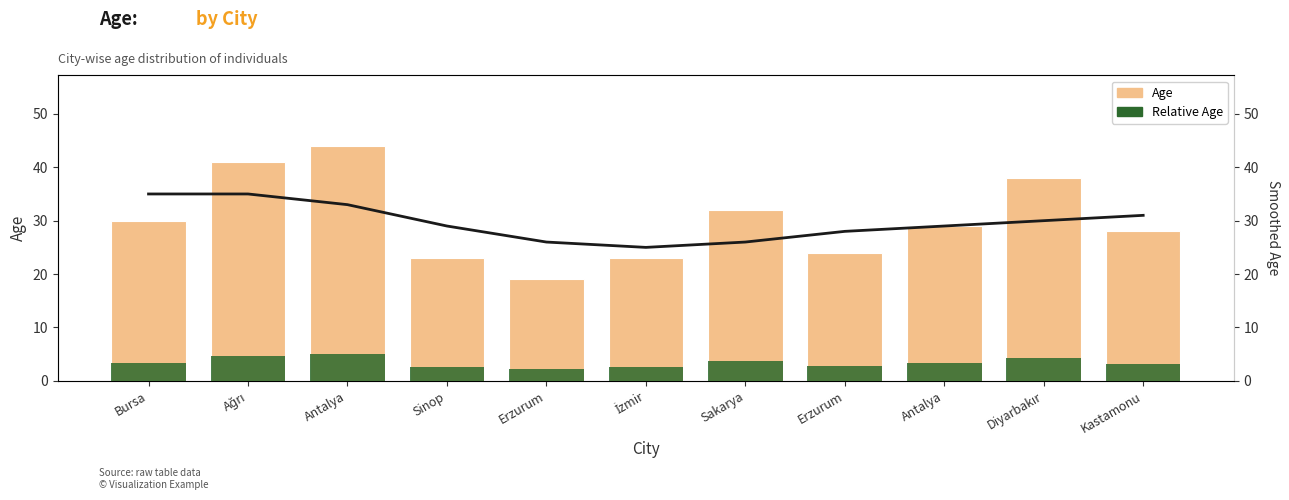

At which category does the chart reach its peak across all series?

Antalya